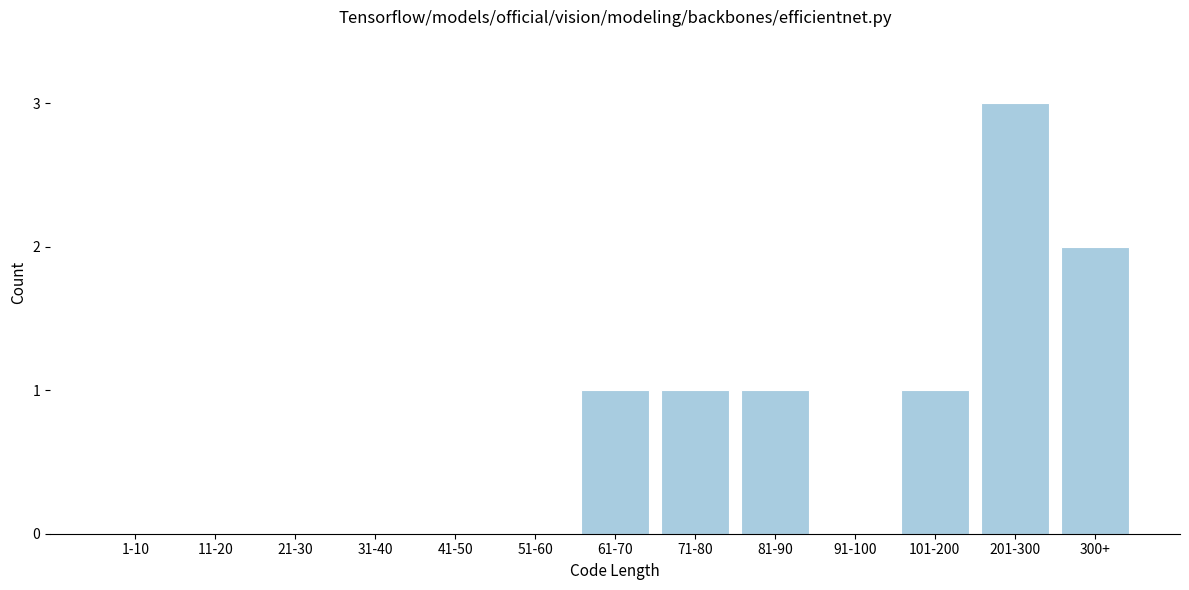

Reading right to left, transcribe all the data shown in this chart.

300+=2	201-300=3	101-200=1	91-100=0	81-90=1	71-80=1	61-70=1	51-60=0	41-50=0	31-40=0	21-30=0	11-20=0	1-10=0